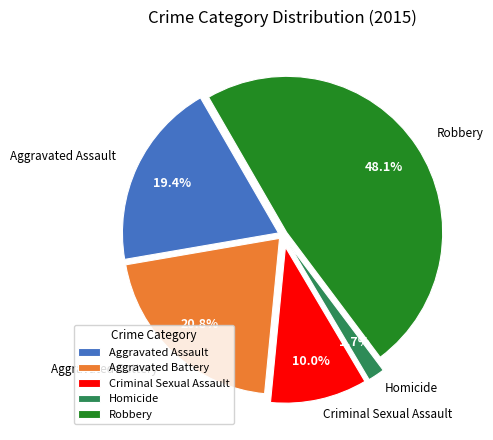

Is the sum of Criminal Sexual Assault and Robbery greater than half?

Yes